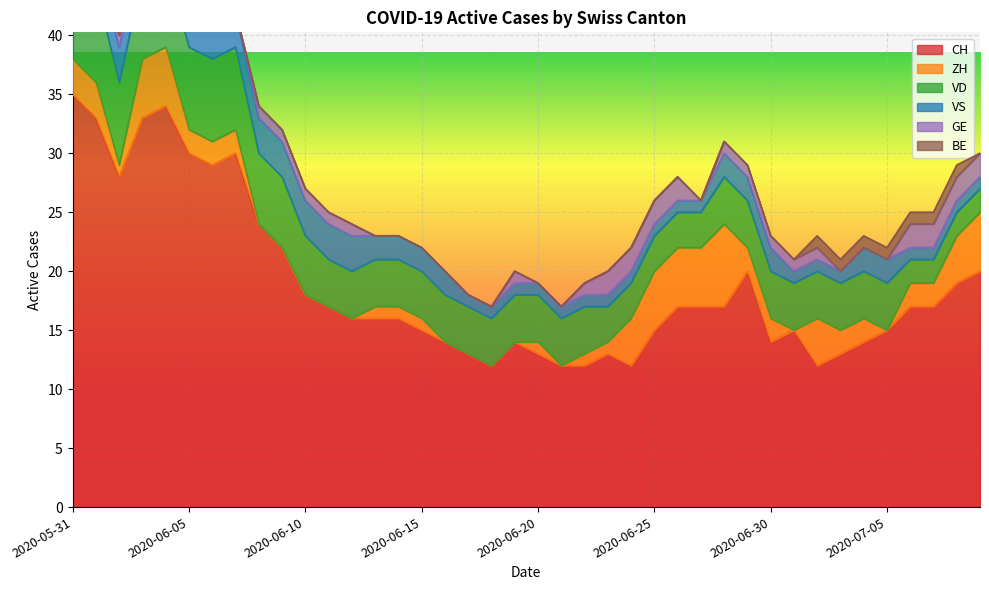

What is the label of the 5th point from the left?

2020-06-04